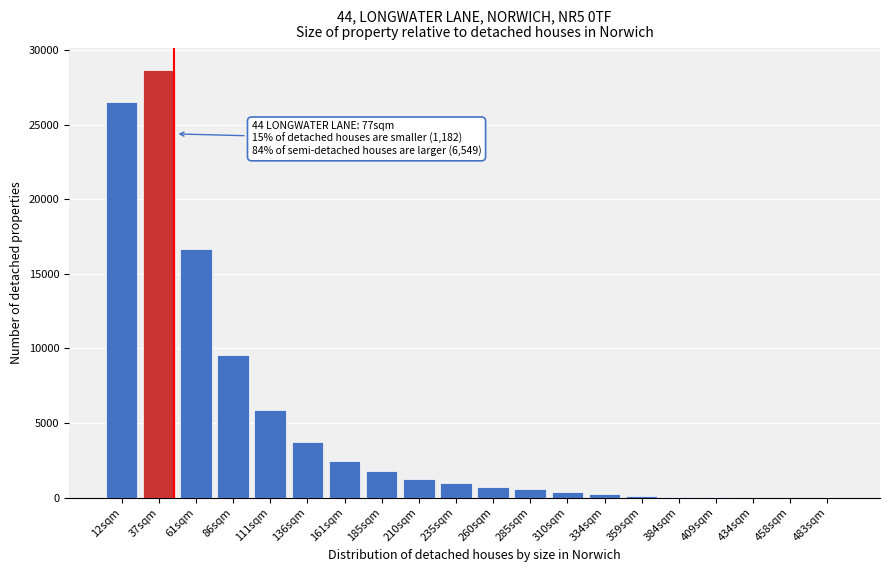

Is it true that the value at 111sqm is 1480?

False